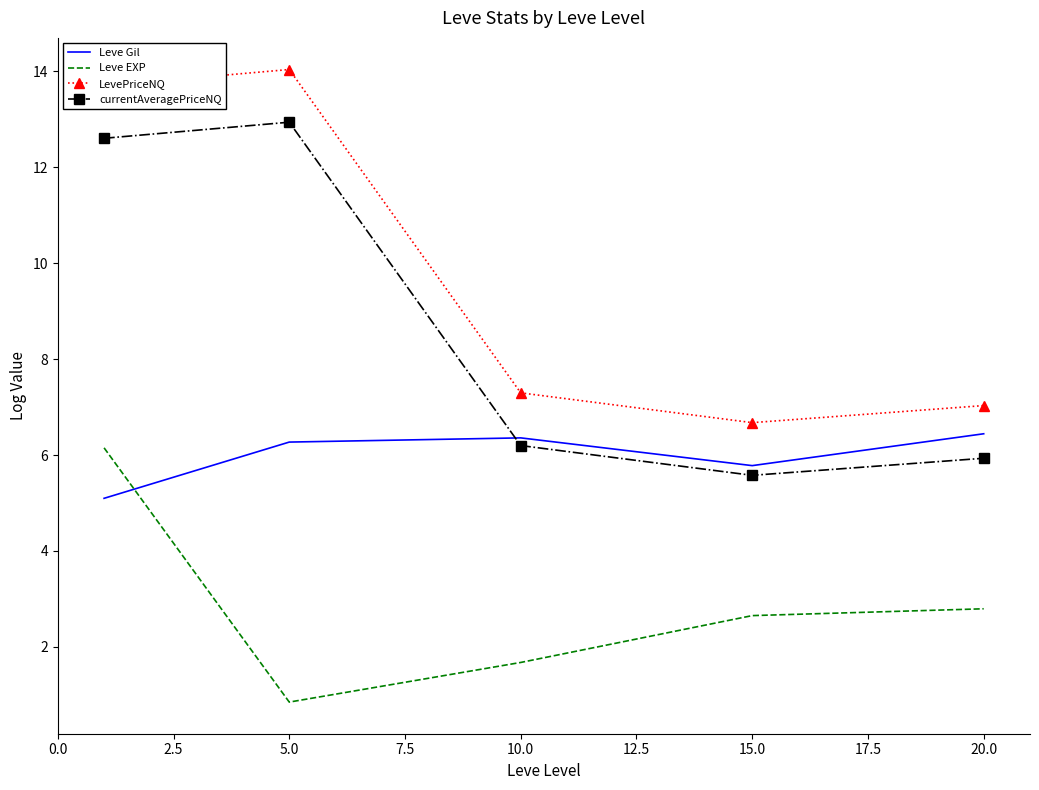

How many distinct data groups are displayed?

4